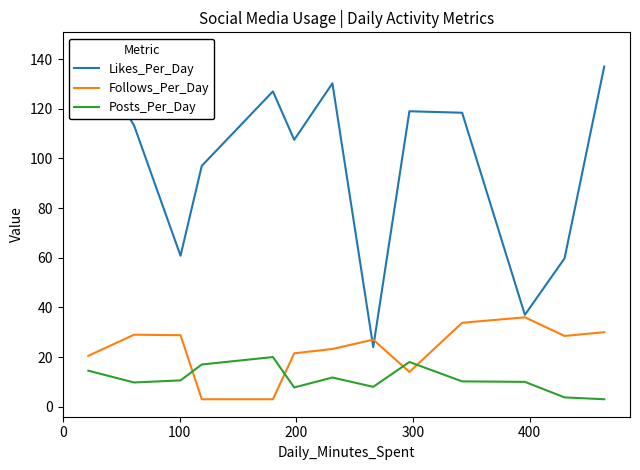

What is the maximum value for Follows_Per_Day?

36.0